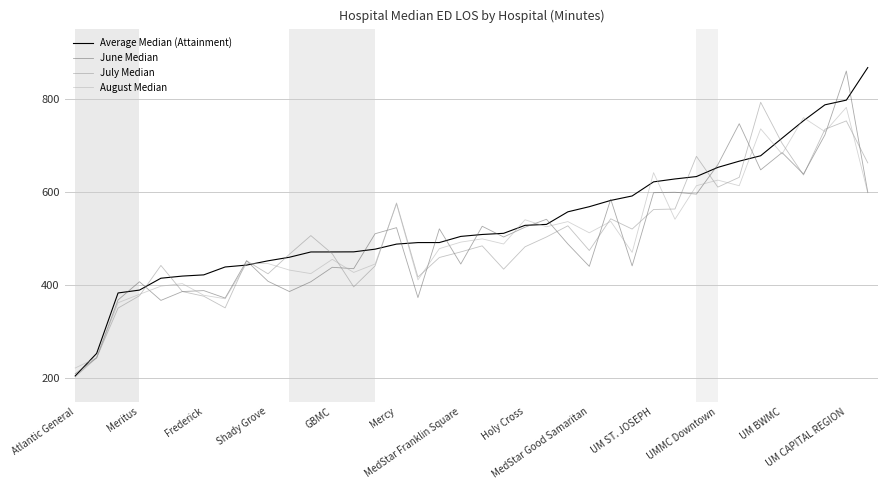

Which series ends up on top after the final intersection of June Median and Average Median (Attainment)?

Average Median (Attainment)